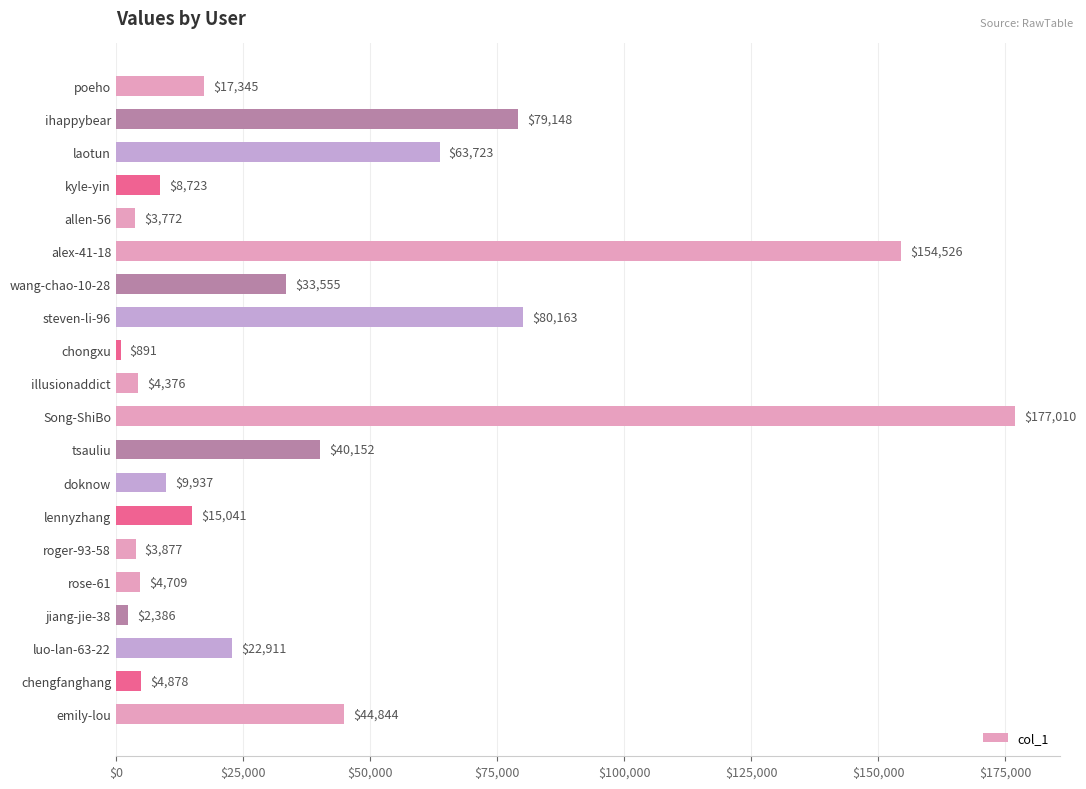

How many data points are less than 17345?

10